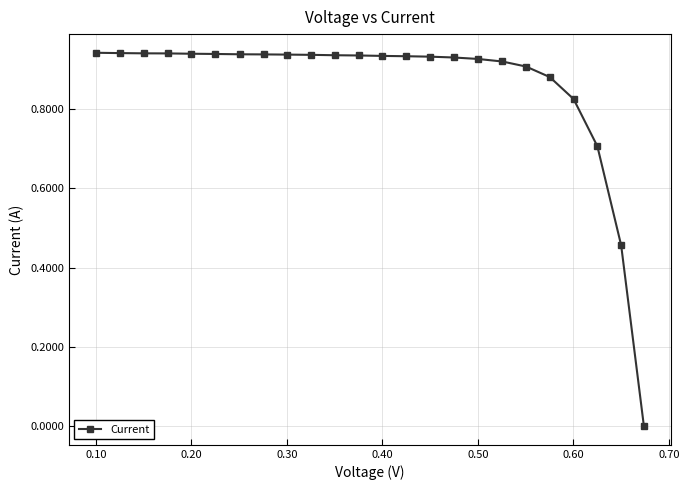

Is this an area chart (filled region under the line)?

No